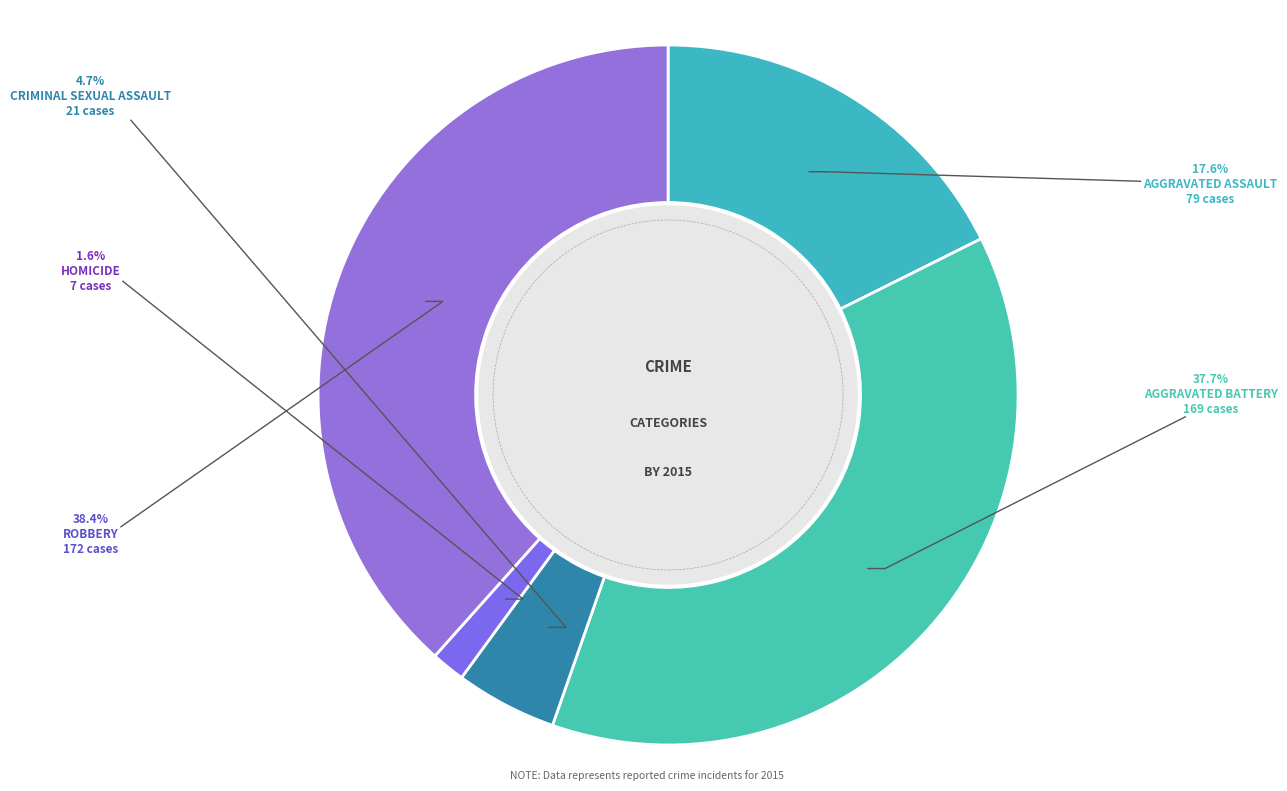

What is the change in value from Aggravated Battery to Criminal Sexual Assault?

-148